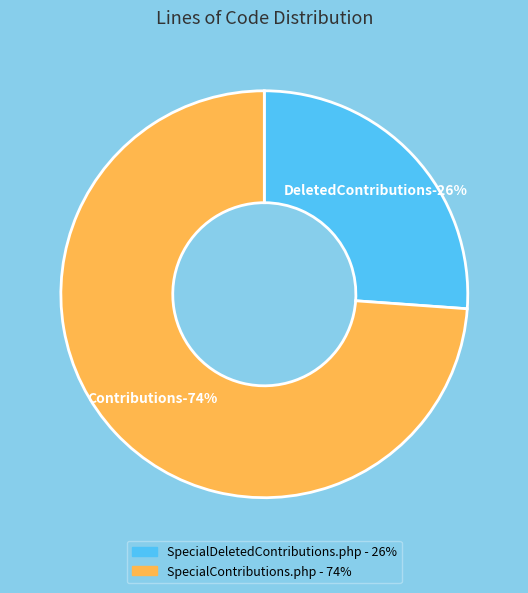

What is the smallest slice in the pie chart?

SpecialDeletedContributions.php